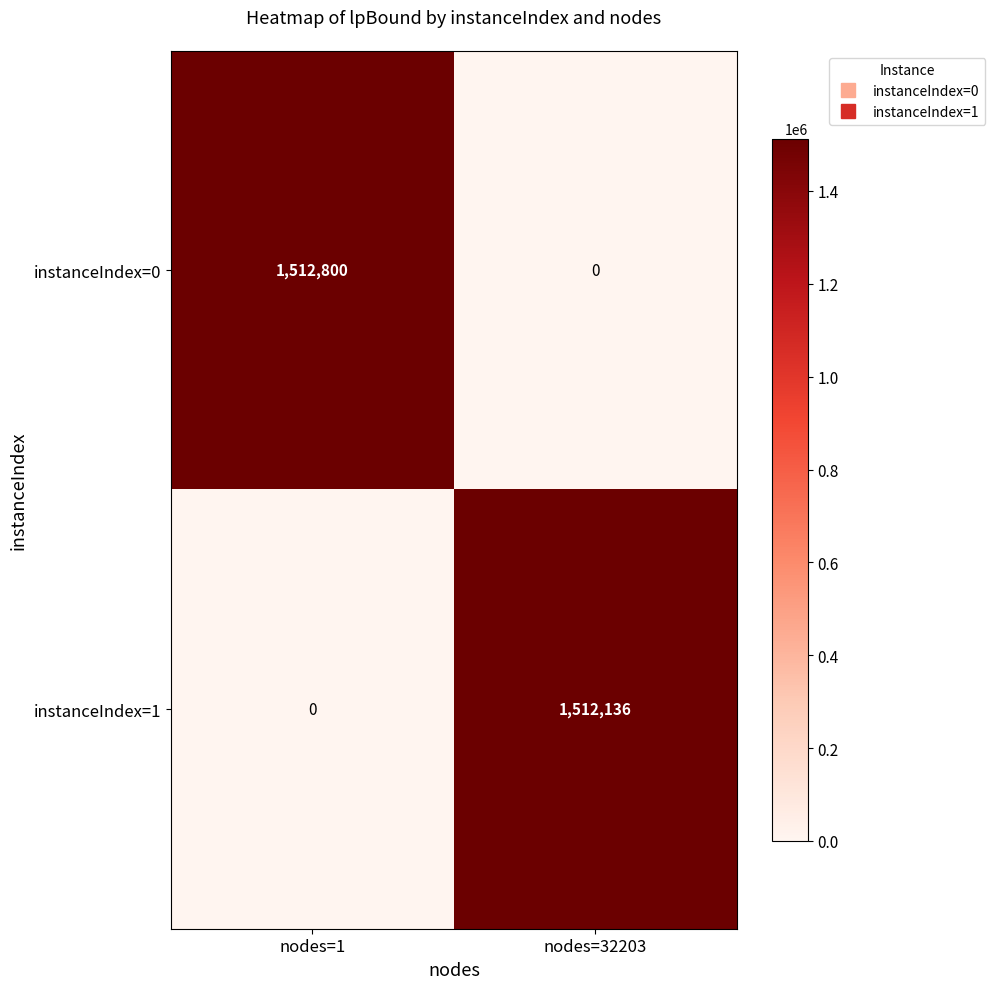

What value does the instanceIndex=1 series have at nodes=32203?

1512136